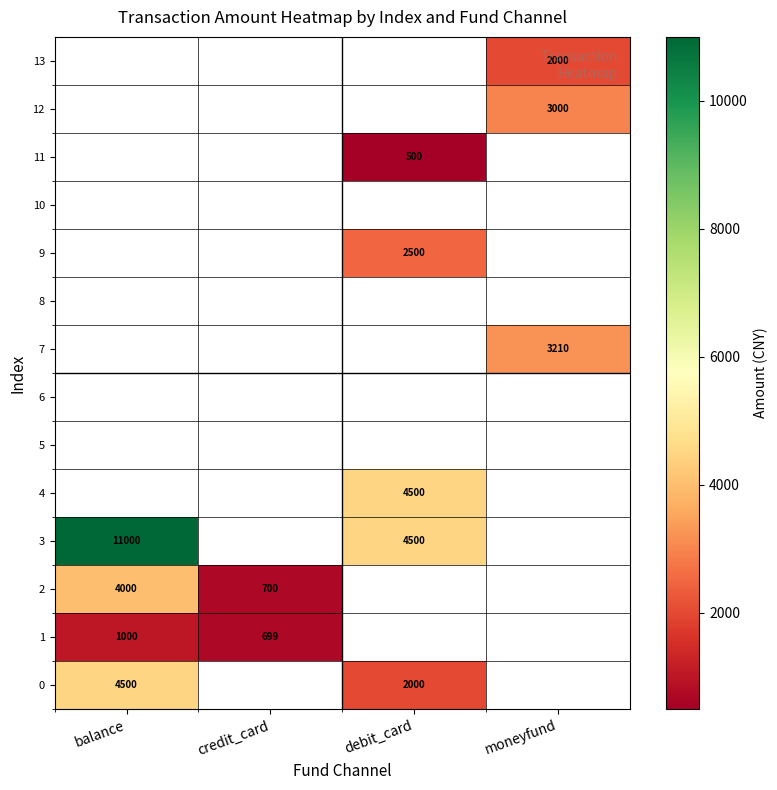

Is it true that 0 equals 4500 at balance?

True